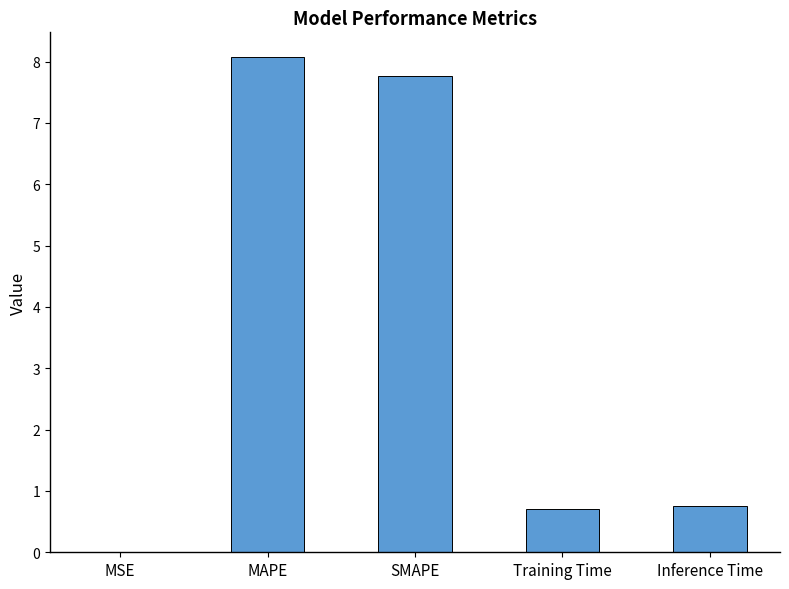

What is the change in value from SMAPE to Inference Time?

-7.0